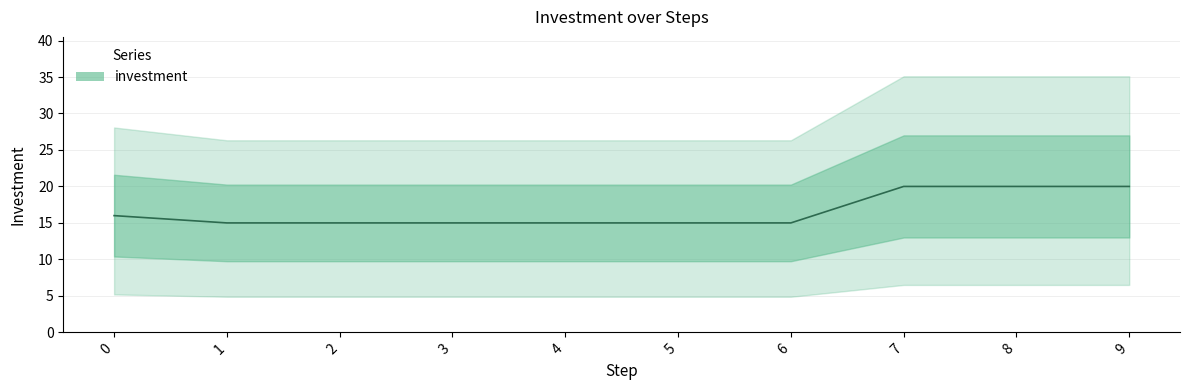

Approximately how many times larger is the value at 4 compared to 0?

0.9